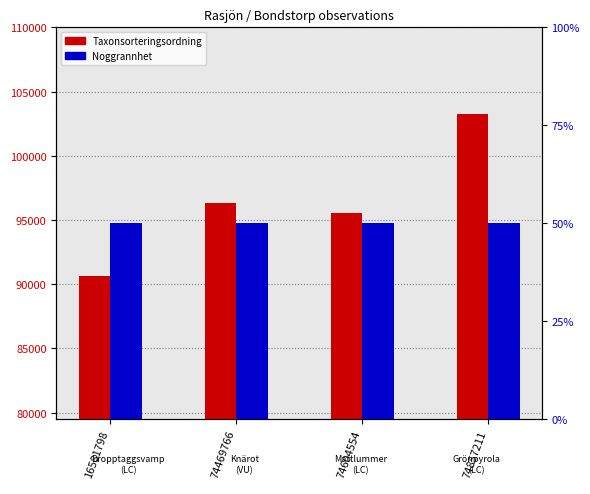

Where is Noggrannhet nearest to the value 50?

16581798